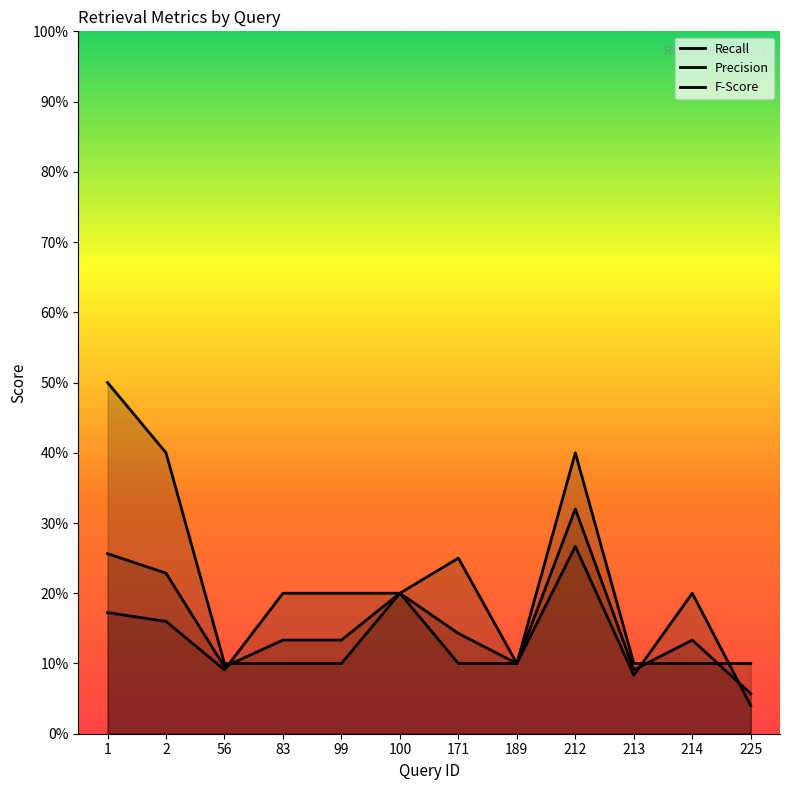

Which category has the lowest value in the Recall series?

225